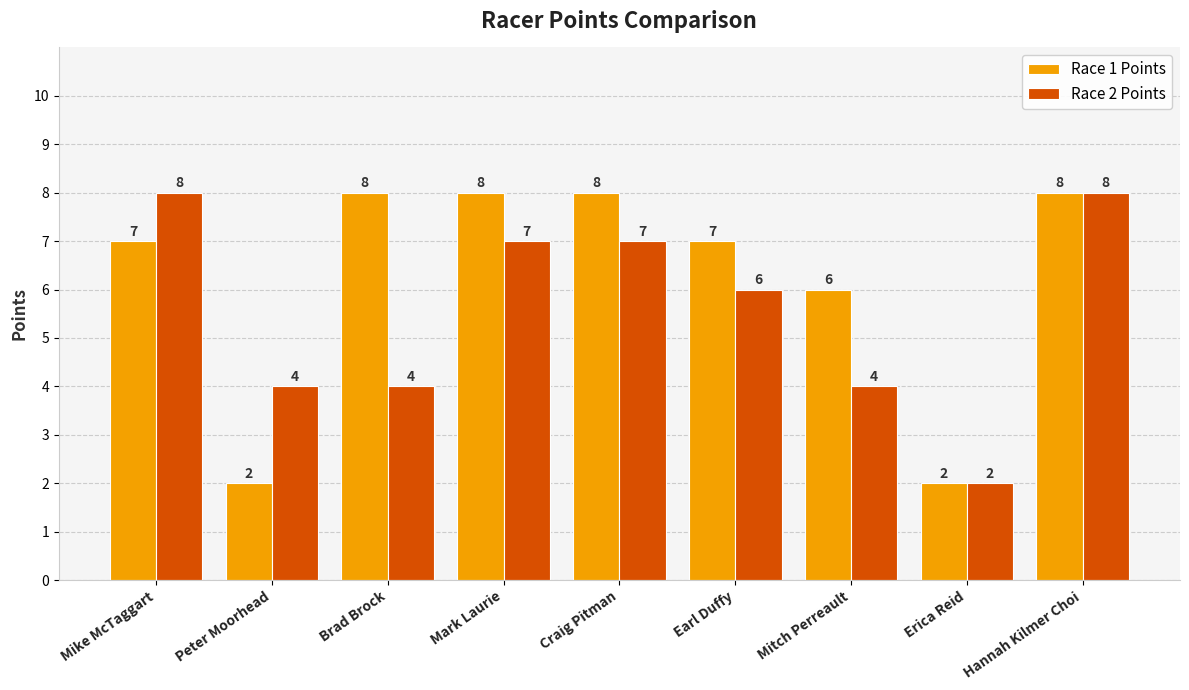

What is the spread (max minus min) of values at Mitch Perreault?

2